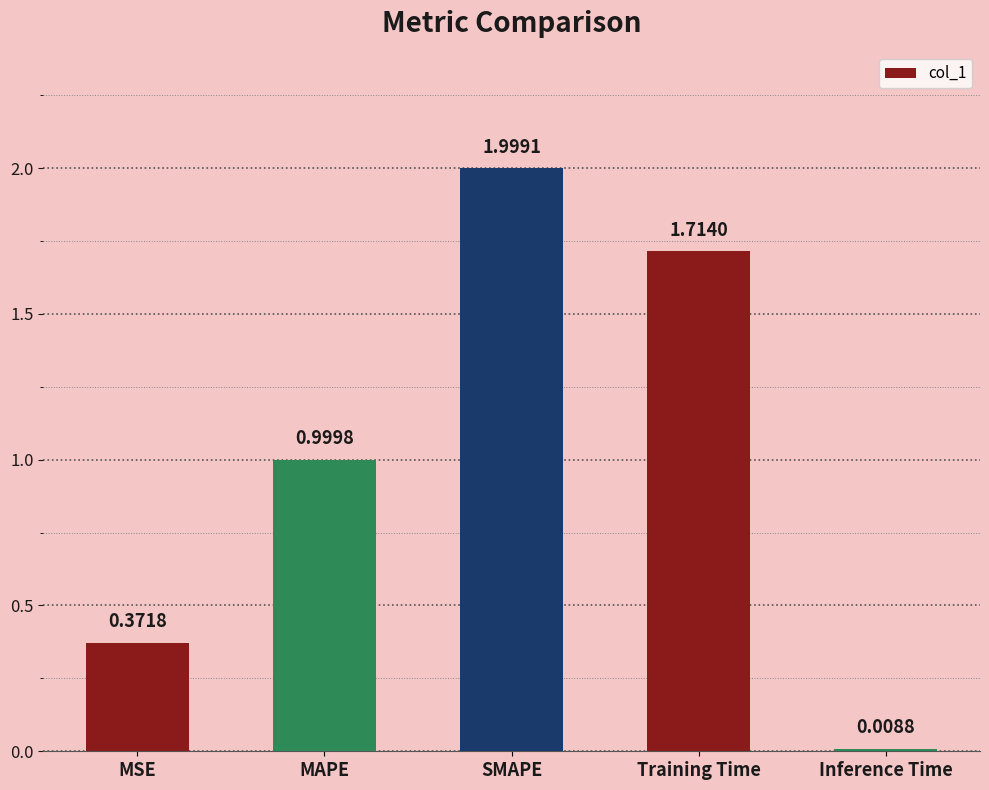

What position from the left is MSE?

1